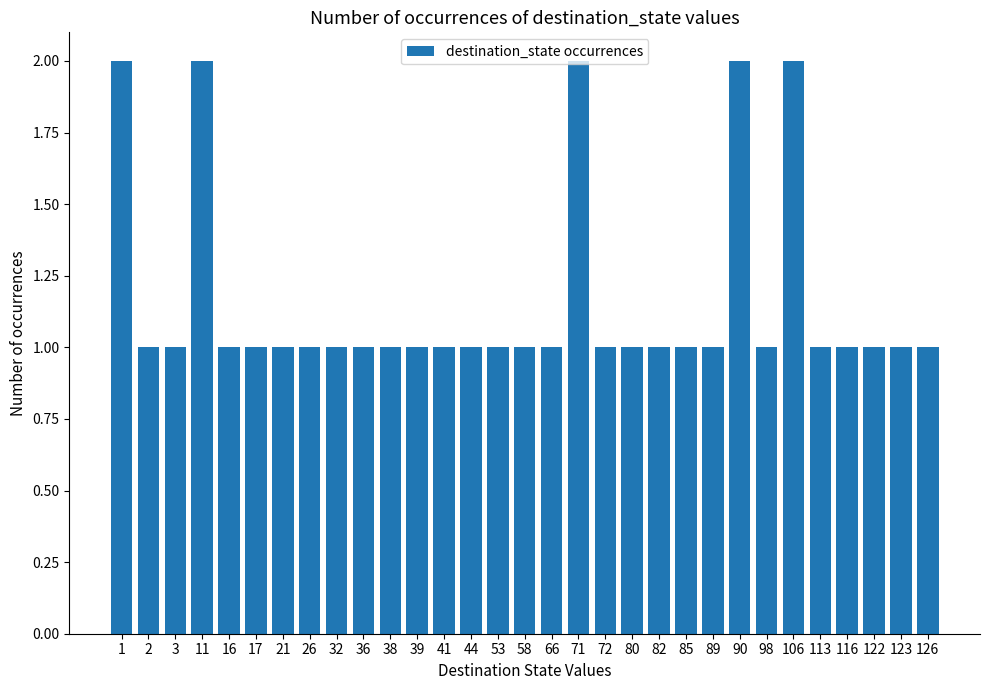

What is the difference between the maximum and minimum values?

1